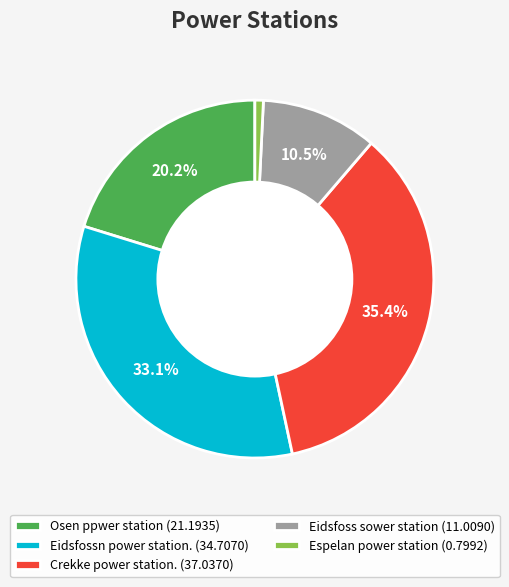

What percentage is the Osen ppwer station slice, to the nearest percent?

20%